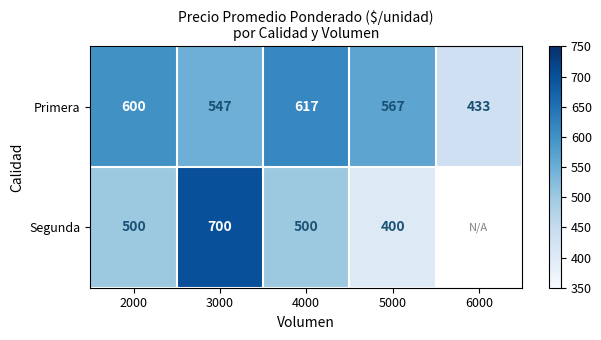

The value of Primera at 3000 is 976.5. True or false?

False